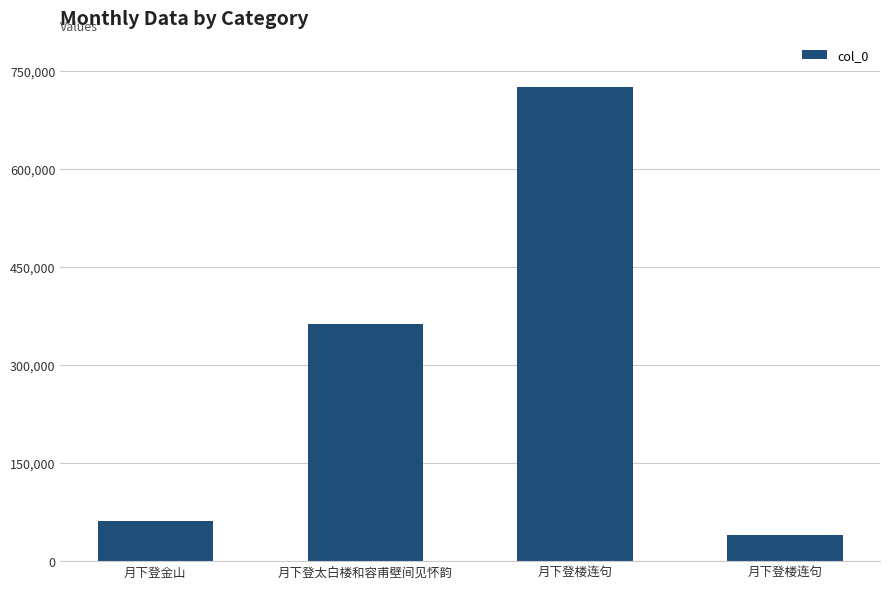

What is the minimum value shown in the chart?

40609